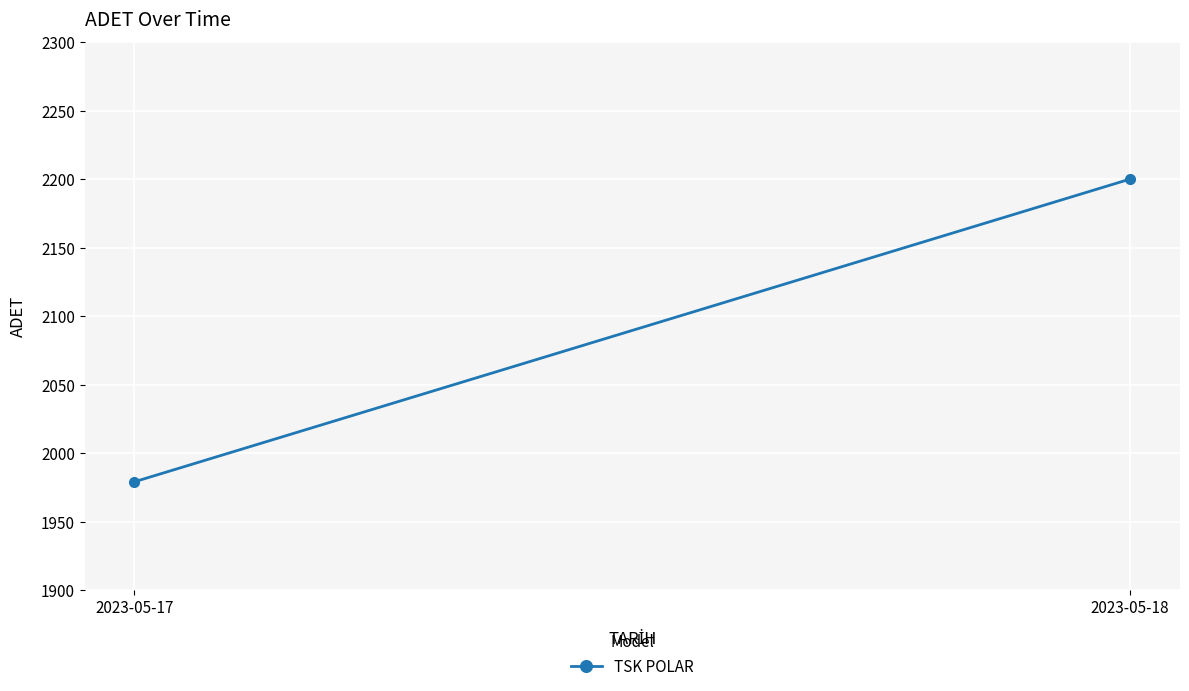

Rank the categories by value from highest to lowest.

2023-05-18, 2023-05-17